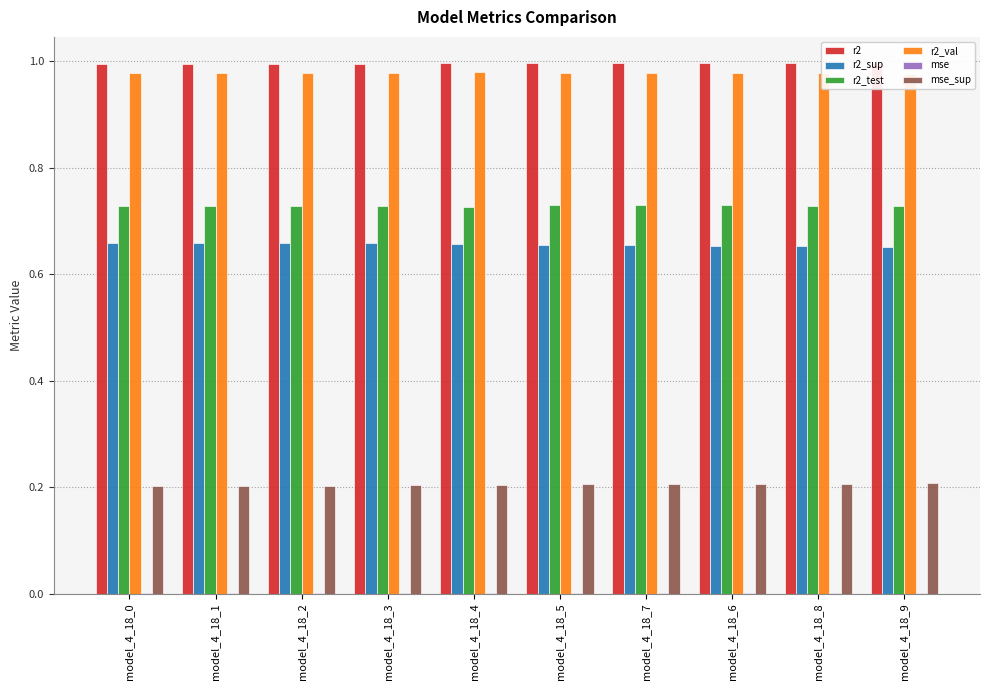

What is the average value of the r2_test series?

0.7